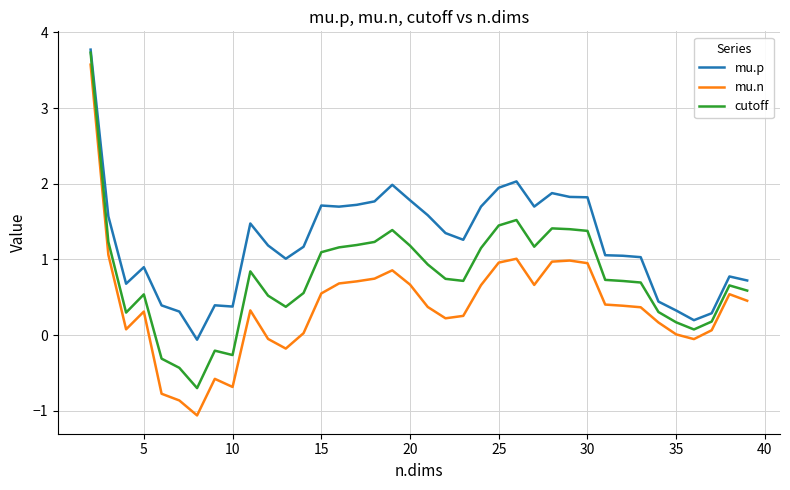

Which series has the widest spread of values?

mu.n